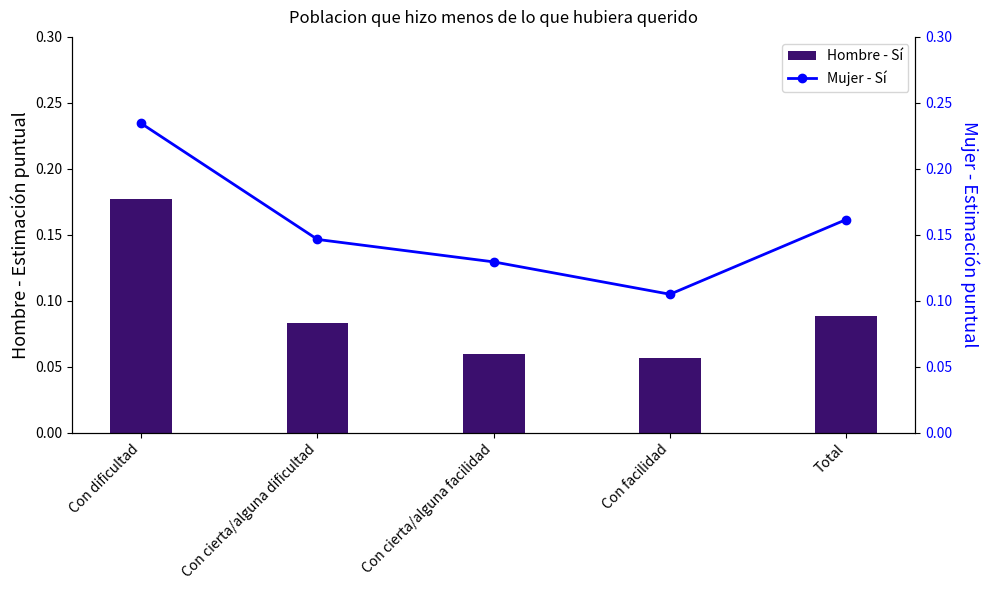

Reading left to right, extract all data points from this chart.

Hombre - Sí: 0.2	0.1	0.1	0.1	0.1
Mujer - Sí: 0.2	0.1	0.1	0.1	0.2